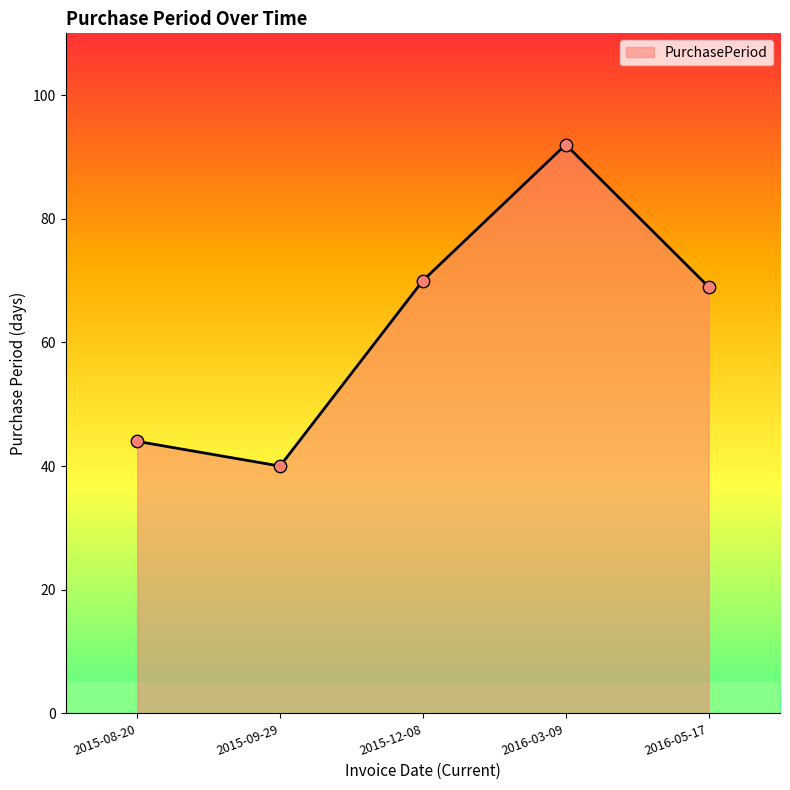

What is the change in value from 2015-09-29 to 2016-05-17?

+29